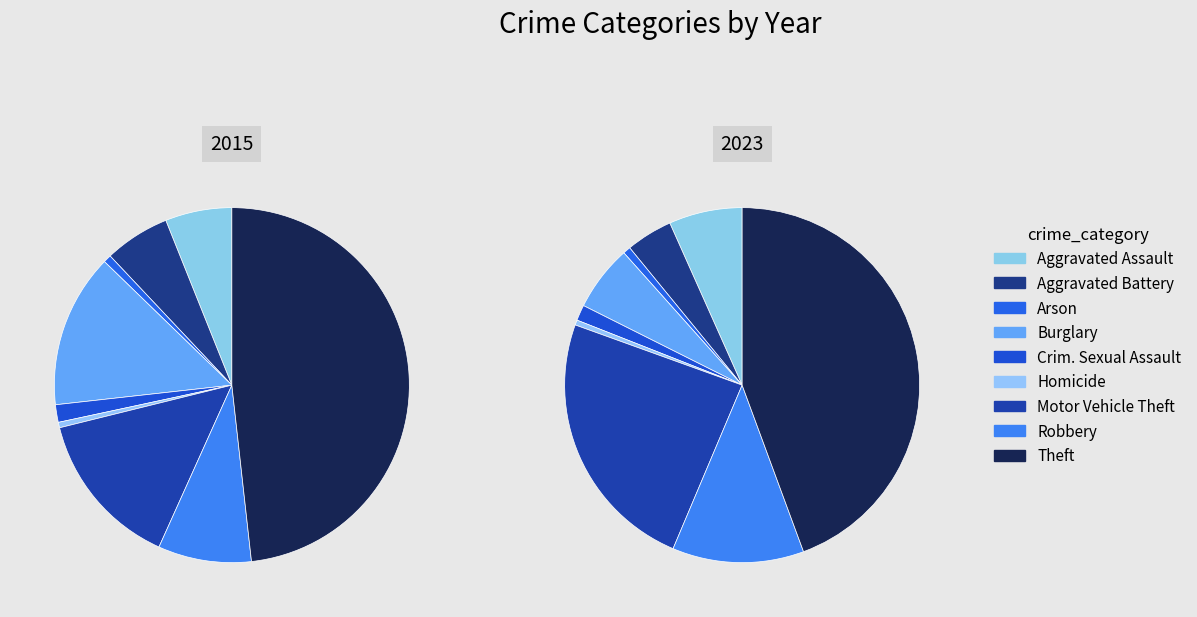

Does any single category account for the majority?

No